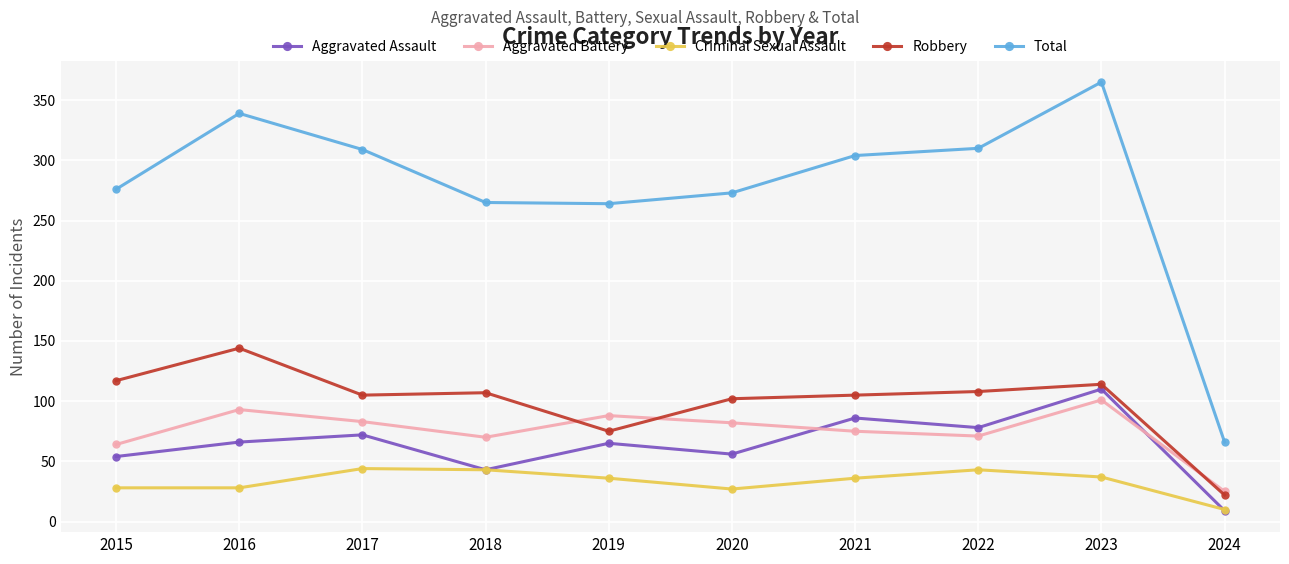

What are all the series names shown in the legend?

Aggravated Assault, Aggravated Battery, Criminal Sexual Assault, Robbery, Total